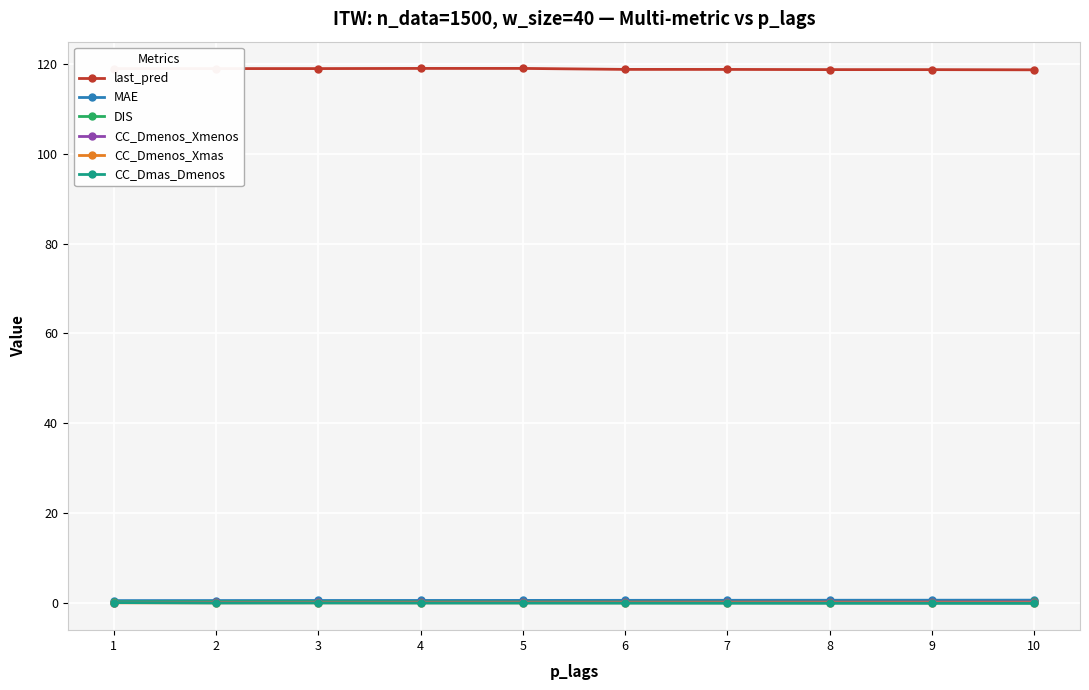

What is the greatest value displayed?

119.0